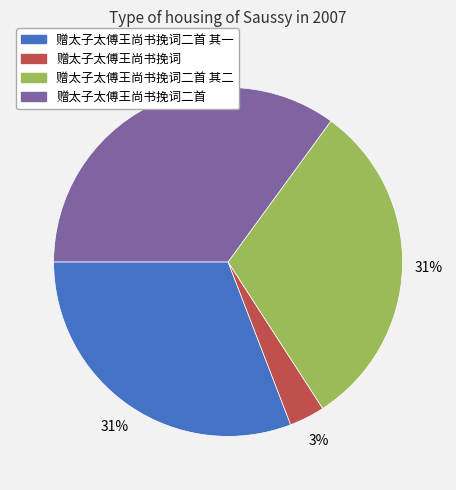

To the nearest percent, what percentage of the pie is 赠太子太傅王尚书挽词二首 其一?

31%